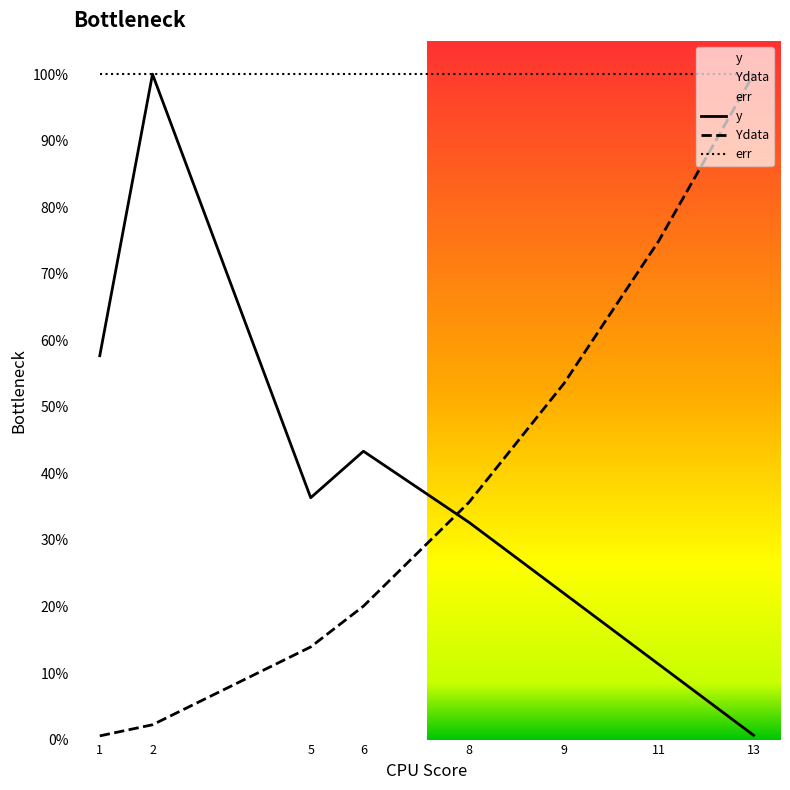

How many times do y and Ydata cross each other?

1